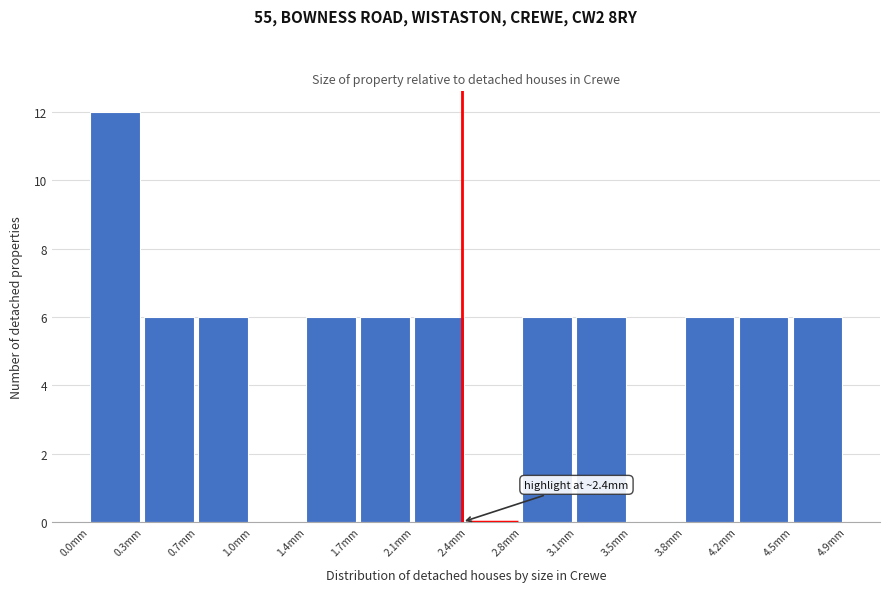

Which range on the x-axis has the tallest bar?

0.00 to 0.35